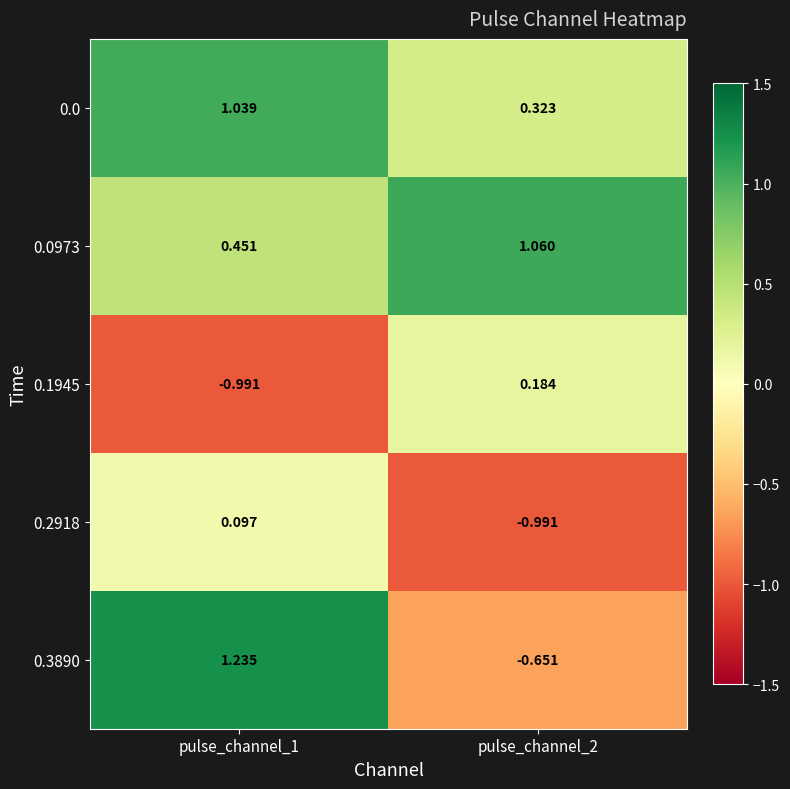

Is the value of 0.2918 at pulse_channel_2 greater than the value of 0.3890 at pulse_channel_1?

No